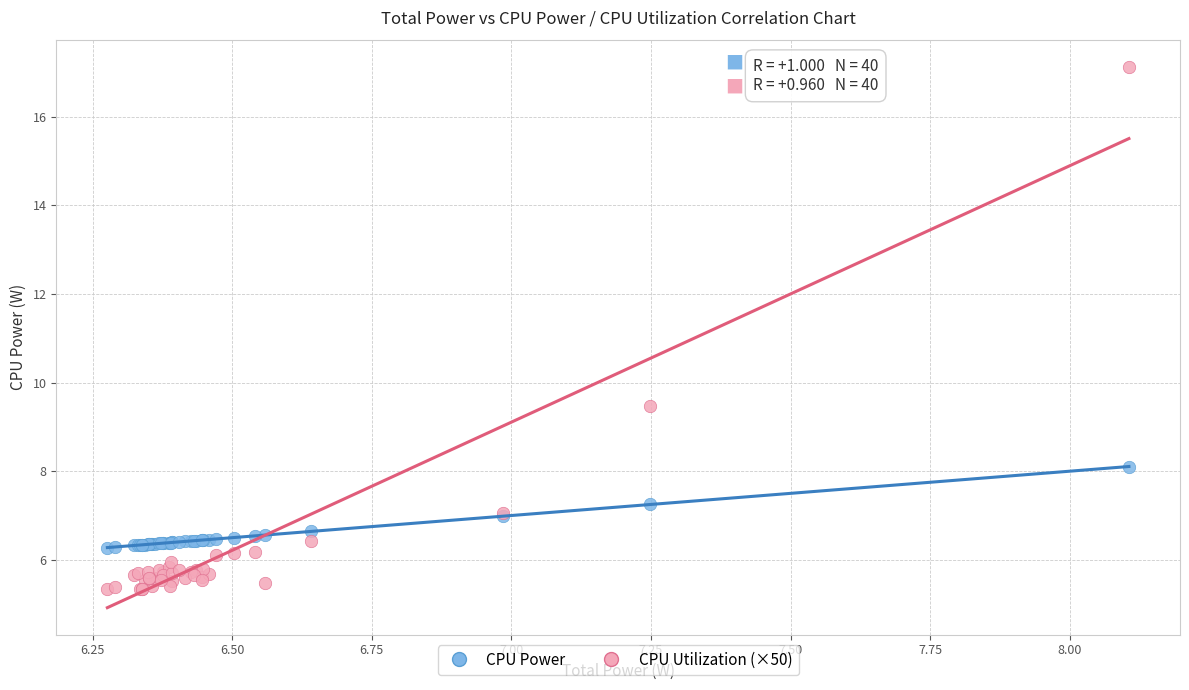

In the CPU Utilization (×50) series, what Y value is closest to 11?

9.5